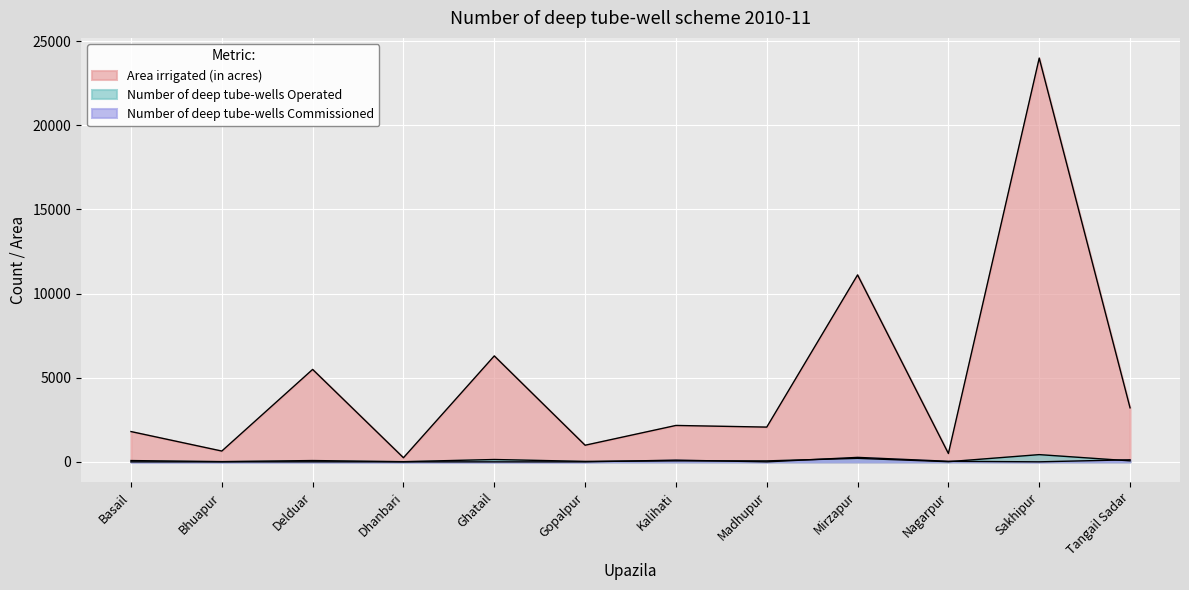

How many lines are shown in the chart?

3